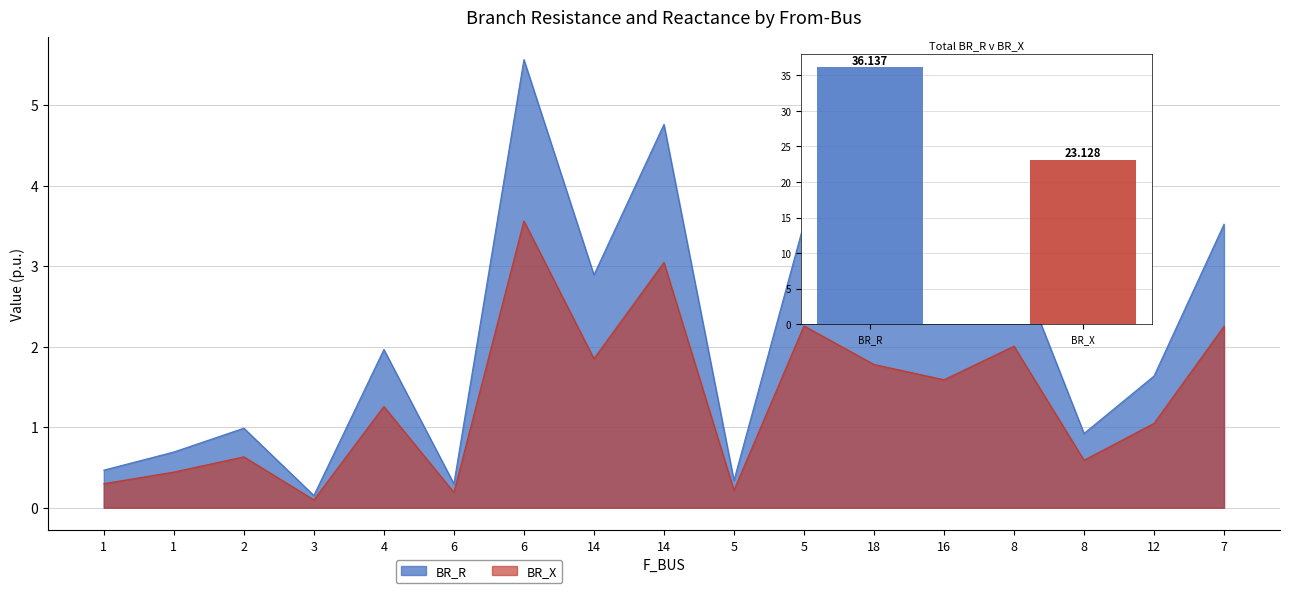

List the series in order of their overall mean, lowest first.

BR_X, BR_R